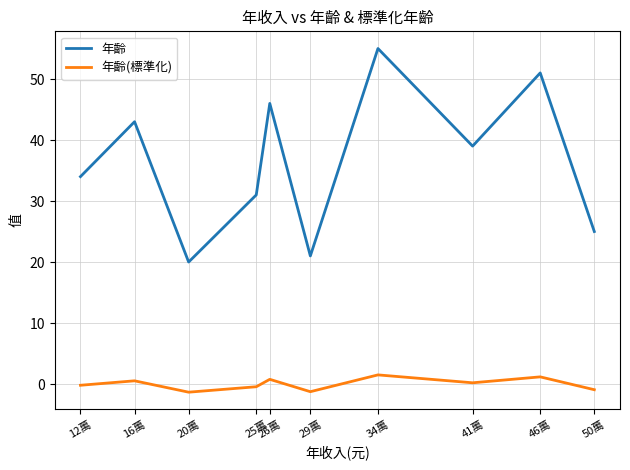

True or false: 年齡(標準化) and 年齡 cross at least once.

False